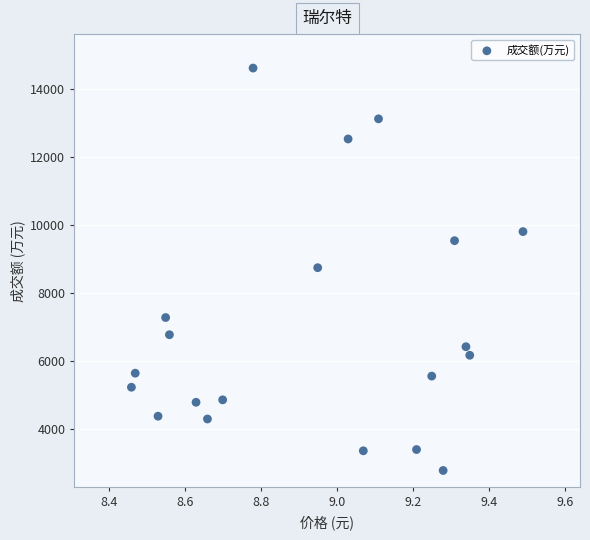

What is the range of Y values (max minus min)?

11852